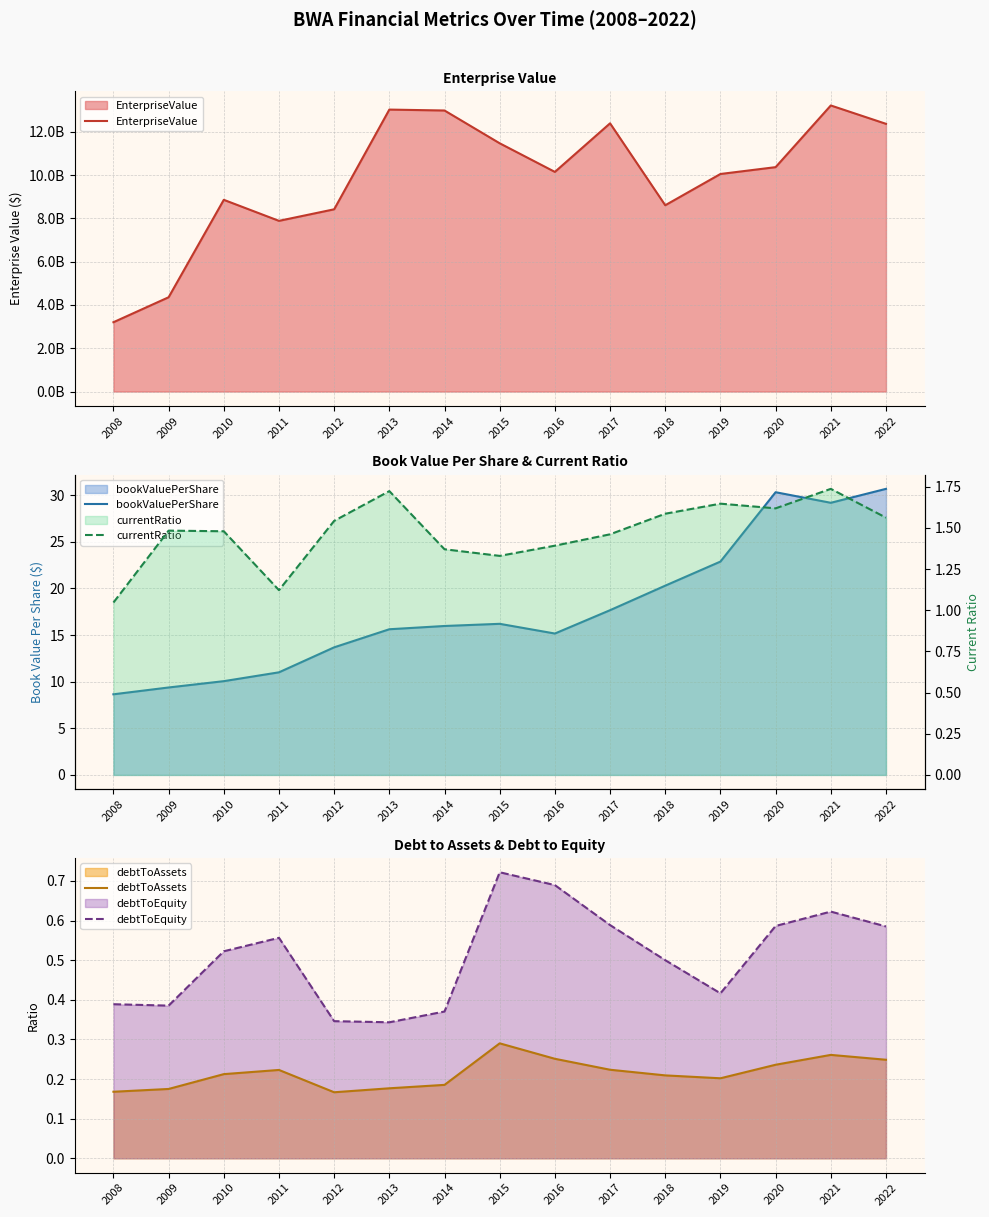

True or false: currentRatio has a value of 1.4 at 2016.

True